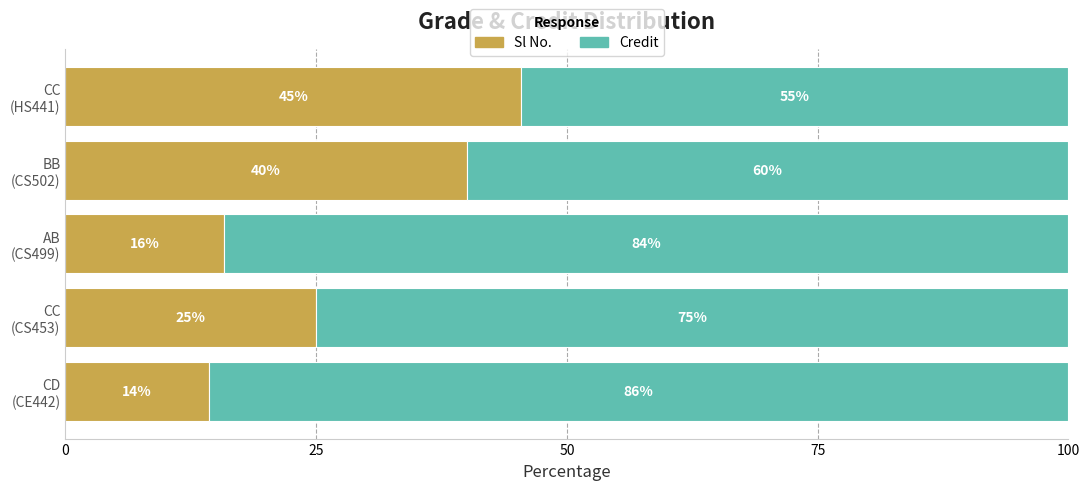

What is the minimum value for Sl No.?

14.3